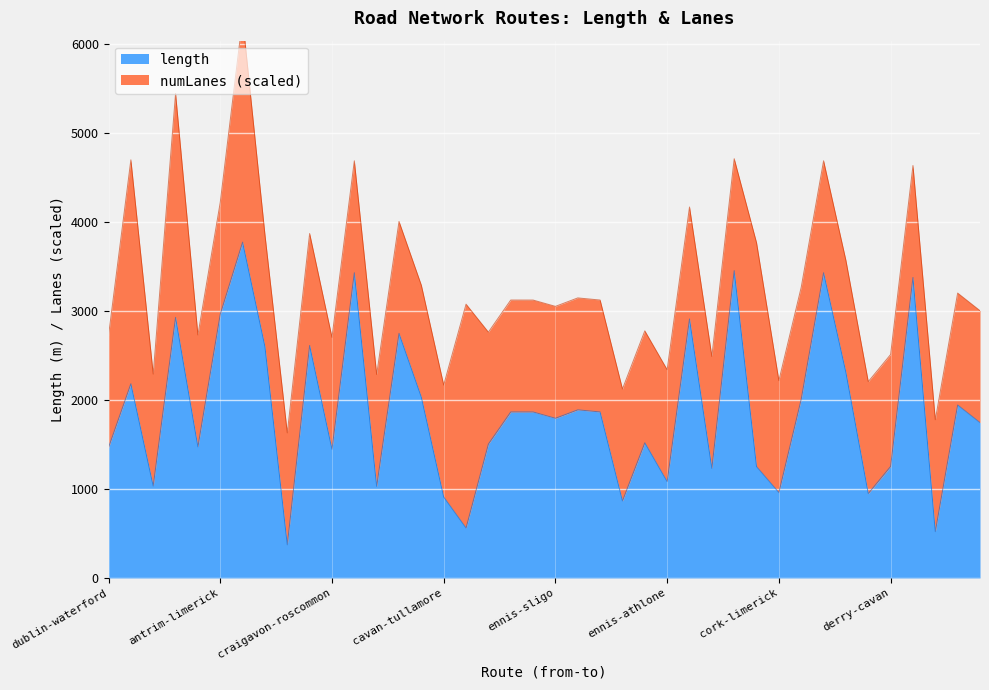

Reading right to left, what are all the values shown in this chart?

1745.9	1943.7	520.0	3377.2	1253.2	948.1	2310.4	3430.4	2010.0	959.6	1251.7	3453.7	1231.4	2911.0	1082.7	1519.2	865.3	1865.4	1889.2	1794.2	1865.1	1865.4	1504.7	561.1	910.0	2031.4	2748.7	1029.5	3430.4	1446.1	2612.9	372.3	2600.2	3774.1	2964.1	1473.1	2928.5	1032.8	2183.0	1466.1